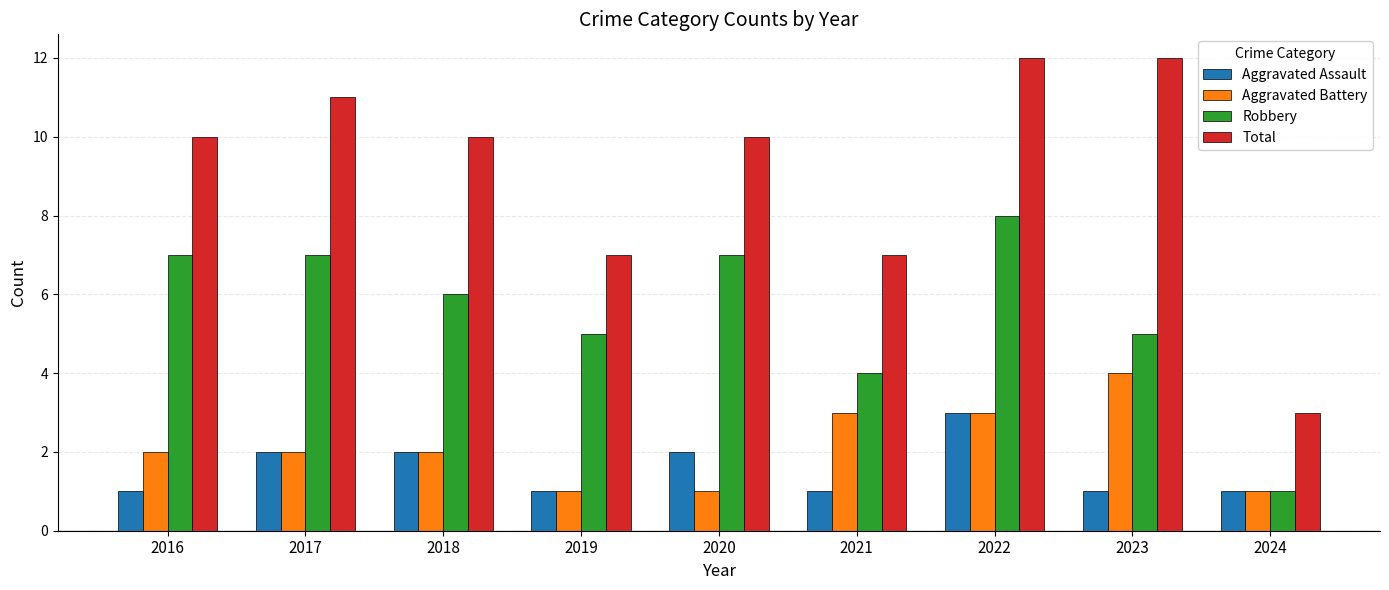

Reading left to right, extract all data points from this chart.

Aggravated Assault: 2016=1	2017=2	2018=2	2019=1	2020=2	2021=1	2022=3	2023=1	2024=1
Aggravated Battery: 2016=2	2017=2	2018=2	2019=1	2020=1	2021=3	2022=3	2023=4	2024=1
Robbery: 2016=7	2017=7	2018=6	2019=5	2020=7	2021=4	2022=8	2023=5	2024=1
Total: 2016=10	2017=11	2018=10	2019=7	2020=10	2021=7	2022=12	2023=12	2024=3